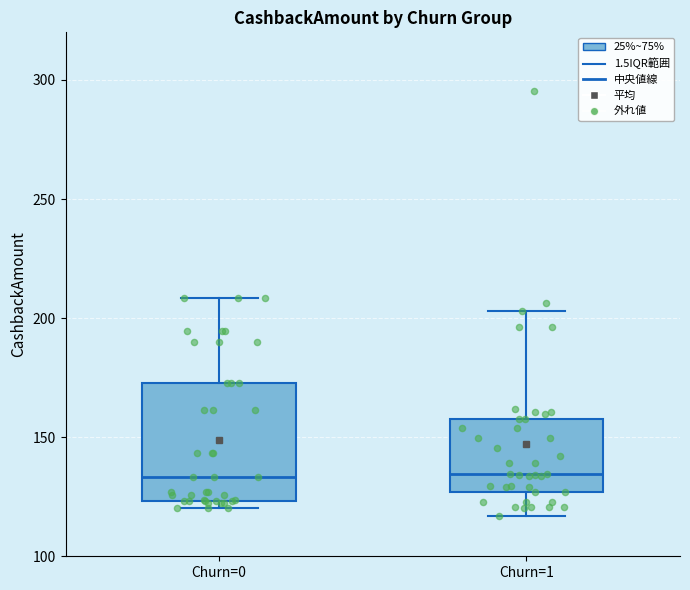

Where does the upper whisker of the box for Churn=0 end on the y-axis? The values are not printed on the chart, so give them approximately, as read against the axis.

210